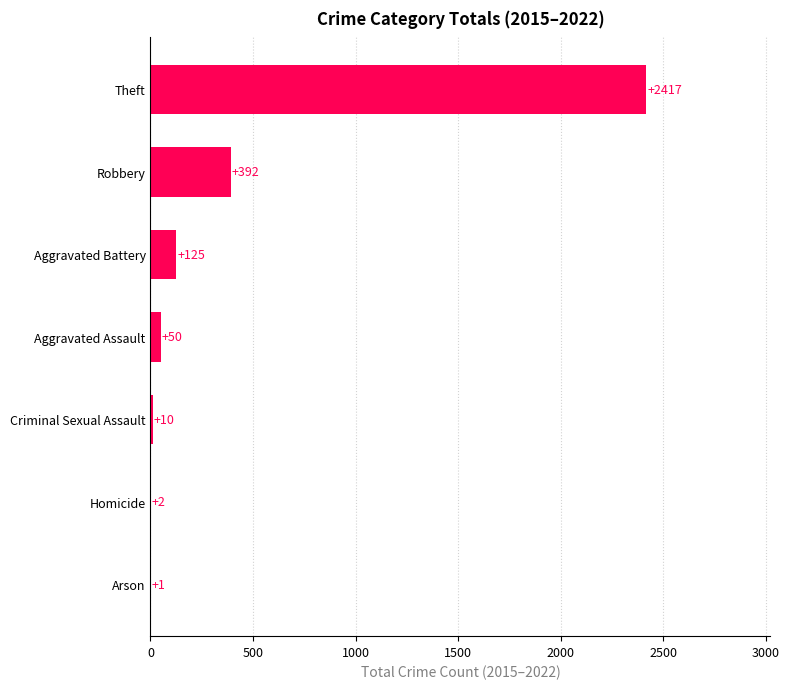

Reading bottom to top, list all the values displayed in this chart.

Arson=1	Homicide=2	Criminal Sexual Assault=10	Aggravated Assault=50	Aggravated Battery=125	Robbery=392	Theft=2417